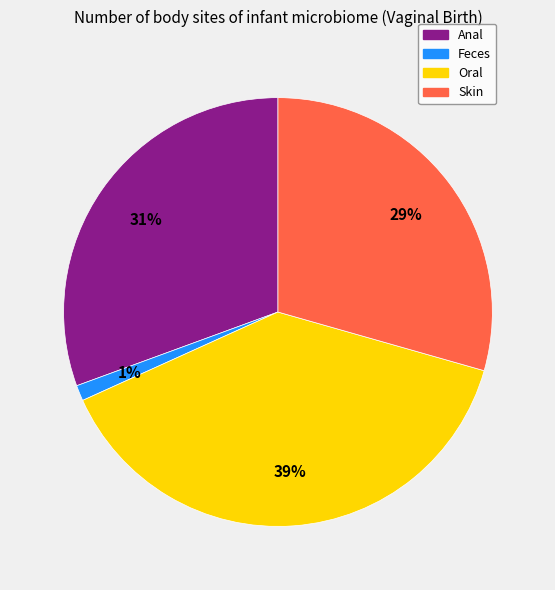

To the nearest percent, what is the combined percentage of Skin and Oral?

68%